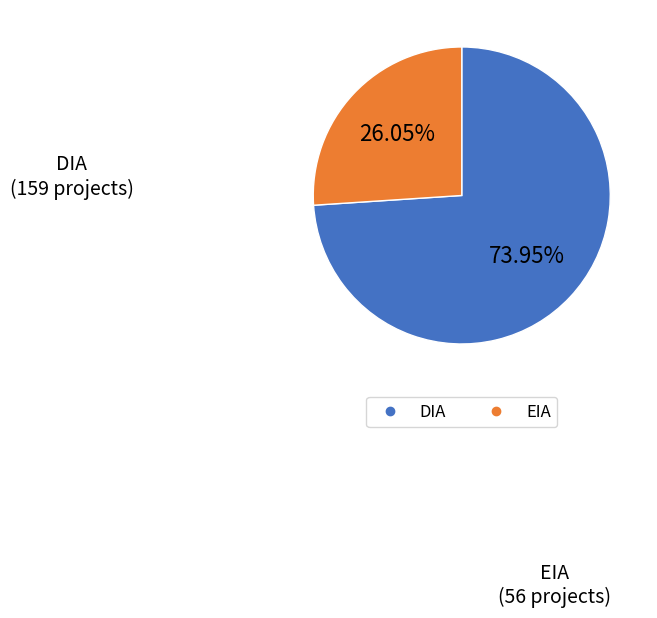

What portion of the pie excludes EIA?

74.0%